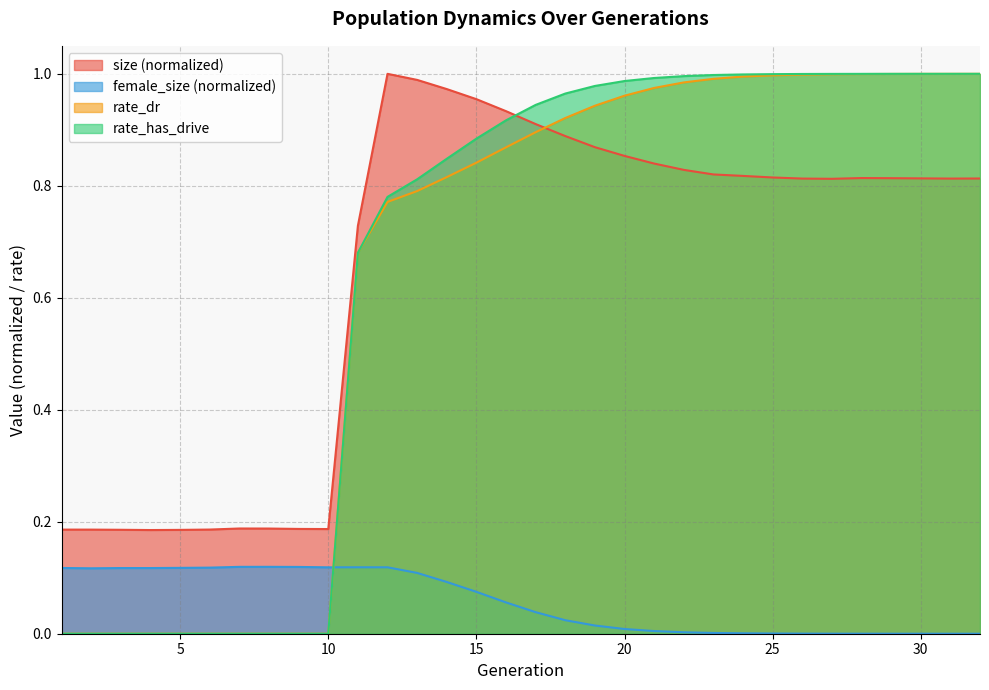

Is the value of female_size at 1 greater than the value of size at 4?

No